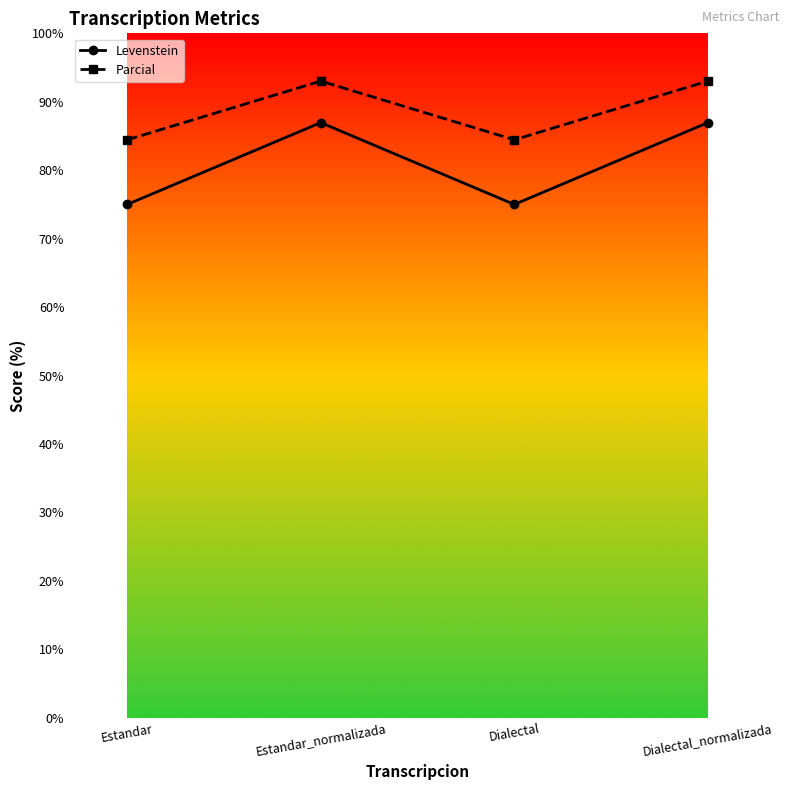

Reading left to right, transcribe all the data shown in this chart.

Levenstein: 75.0	87.0	75.0	87.0
Parcial: 84.4	93.0	84.4	93.0